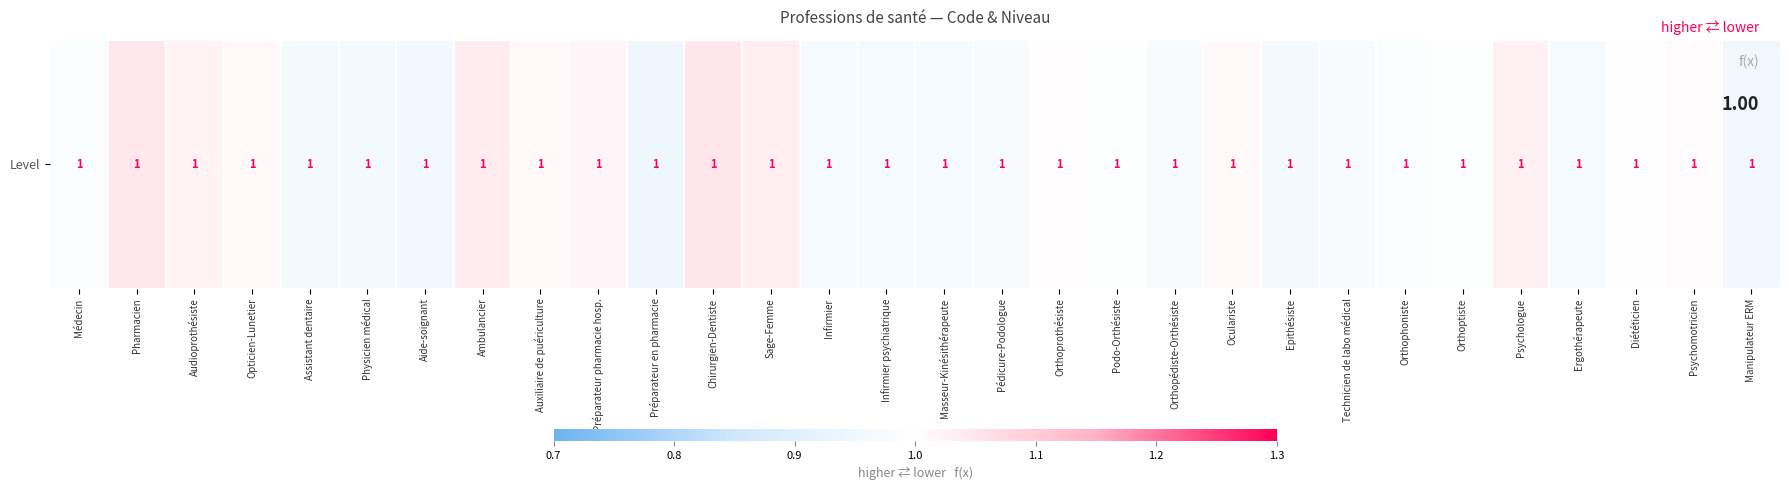

Which has a higher value, Pharmacien or Infirmier?

Pharmacien